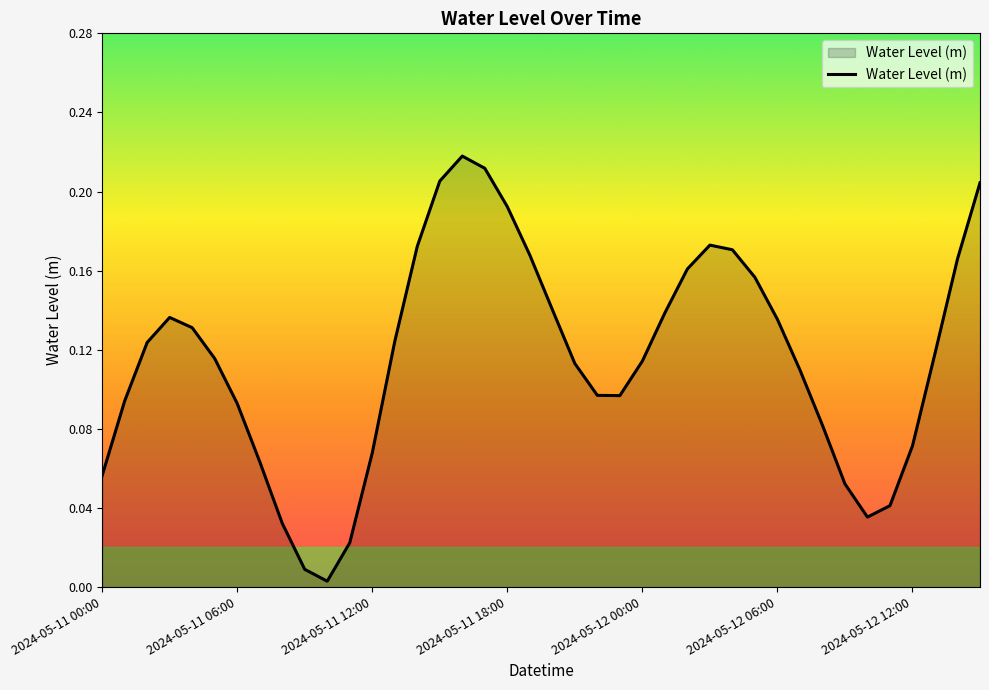

Is this an area chart (filled region under the line)?

Yes